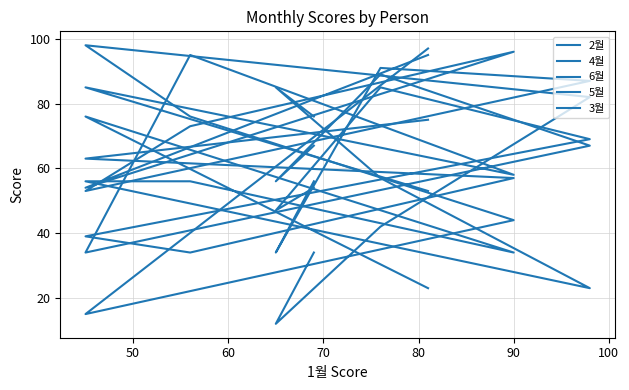

At which category does 6월 reach its first local peak?

60